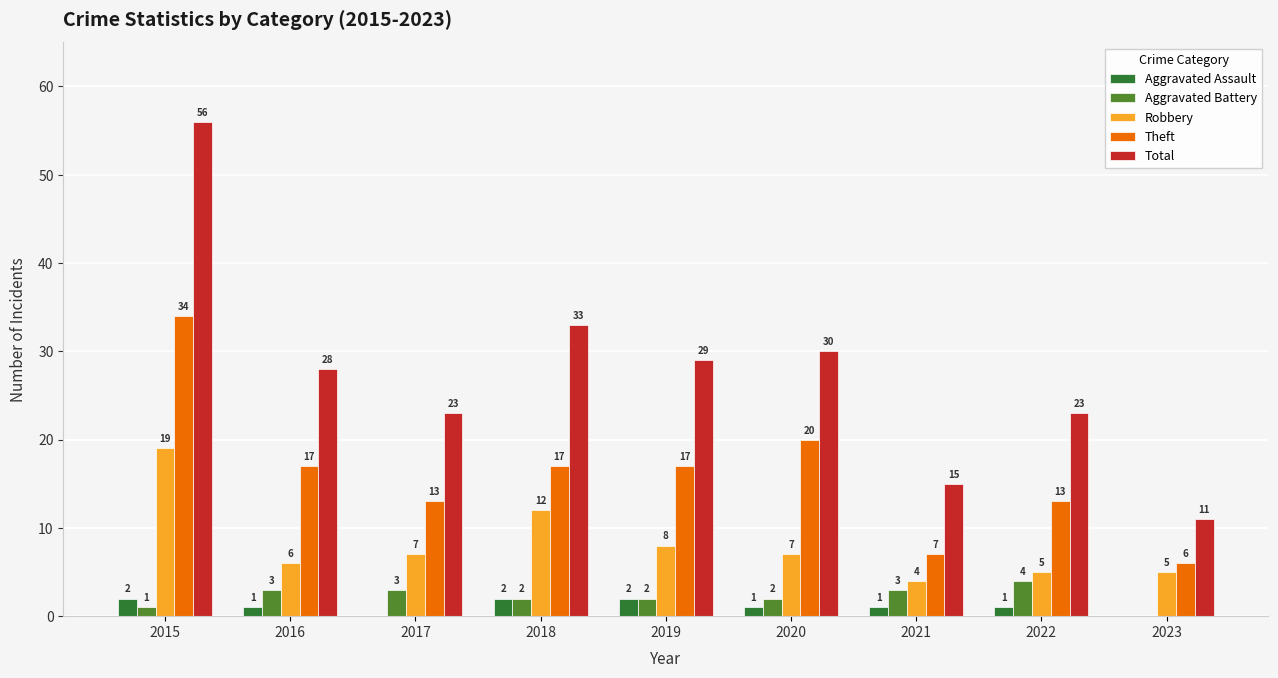

What is the spread (max minus min) of values at 2020?

29